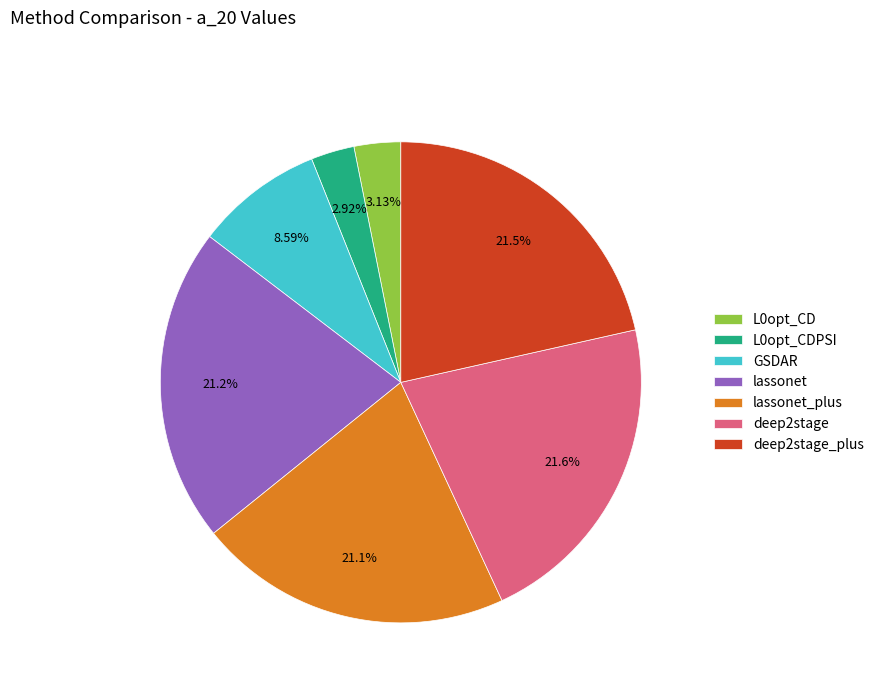

Is the sum of deep2stage_plus and lassonet_plus greater than half?

No